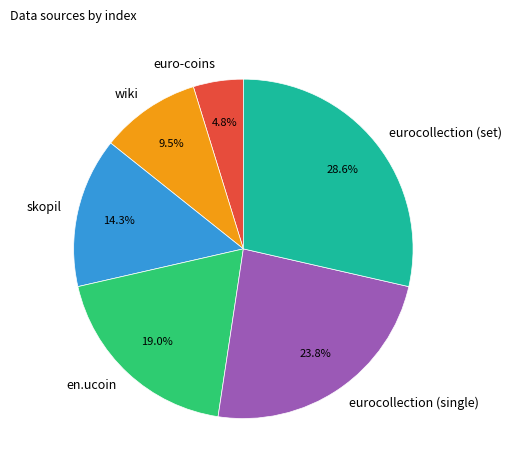

To the nearest percent, what is the difference between the largest and smallest slice percentages?

24%